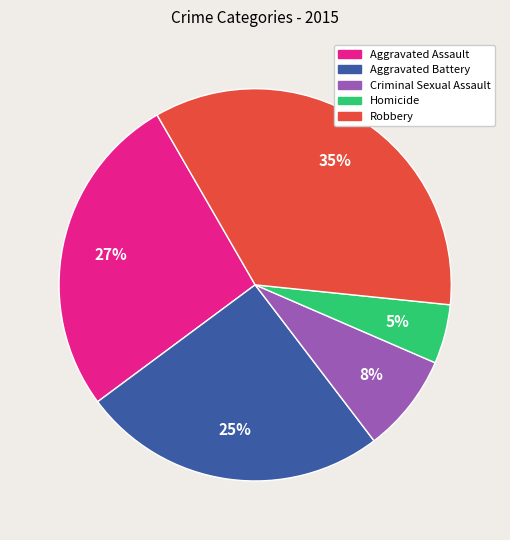

True or false: Aggravated Battery accounts for 31% of the total.

False